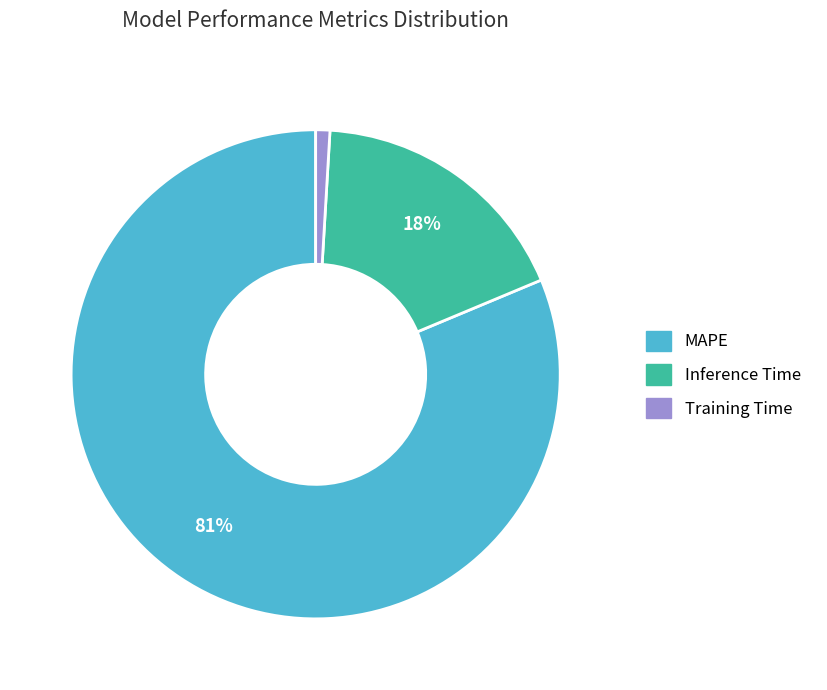

Count the number of slices in the pie.

3